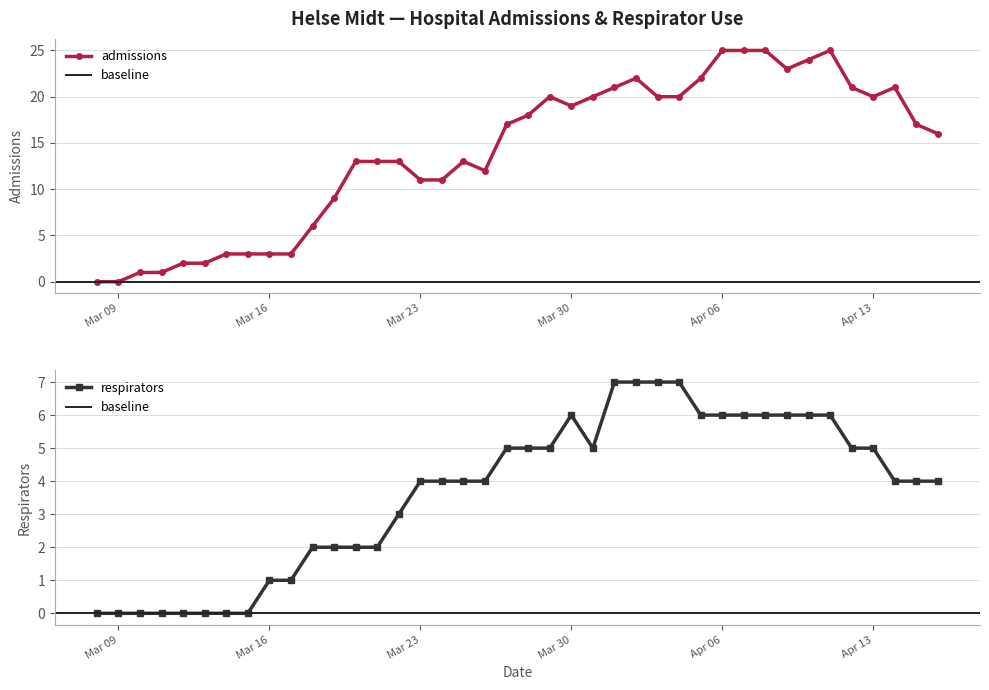

What are all the series names shown in the legend?

admissions, respirators